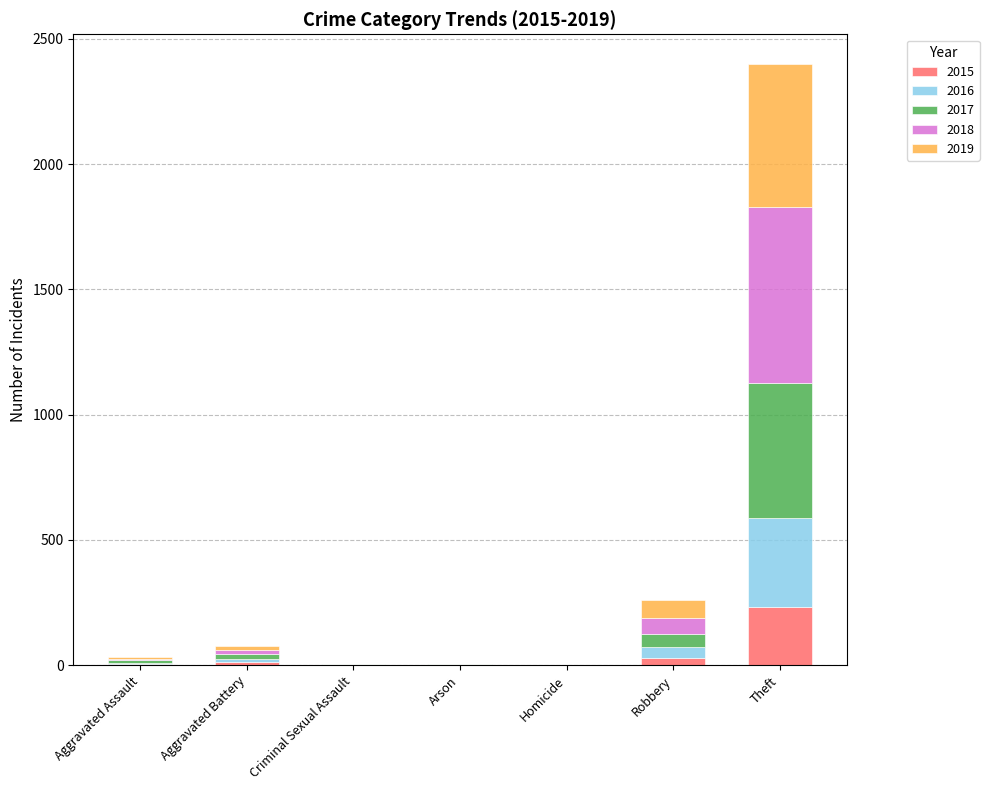

What is the sum of all 2015 values?

282